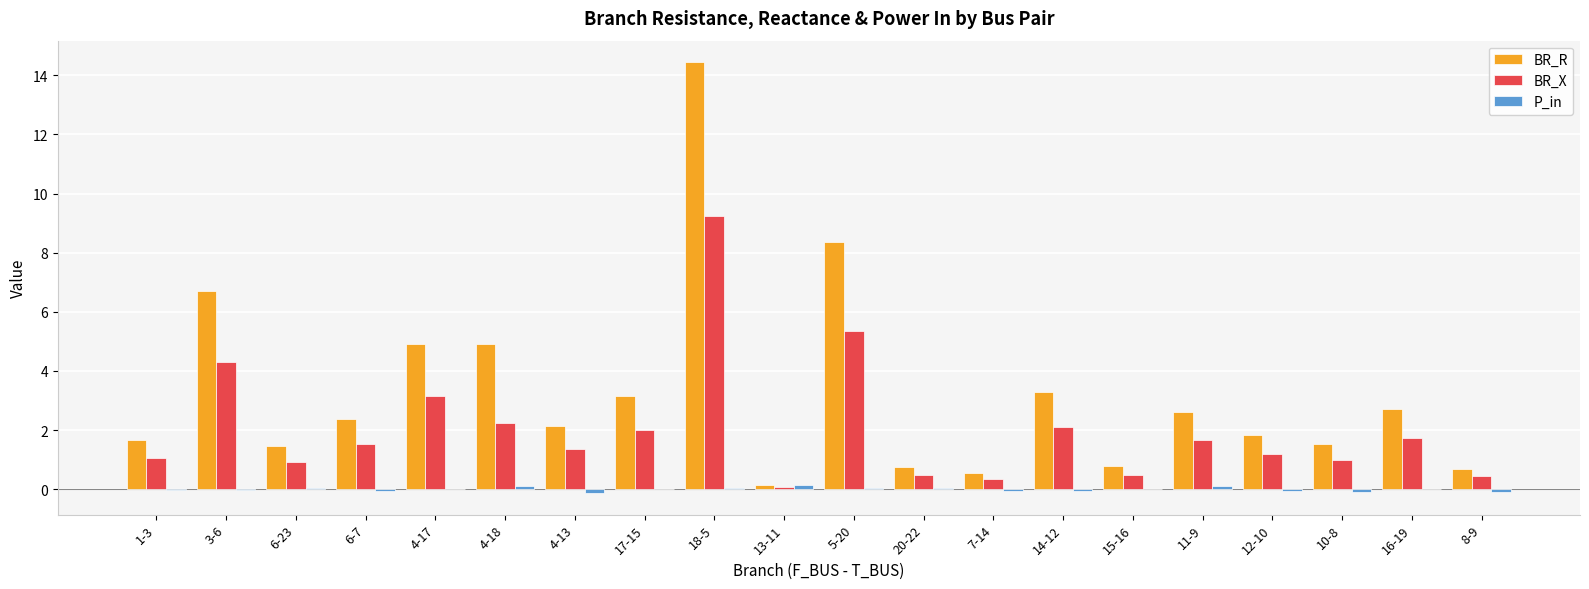

What is the maximum value for BR_R?

14.4